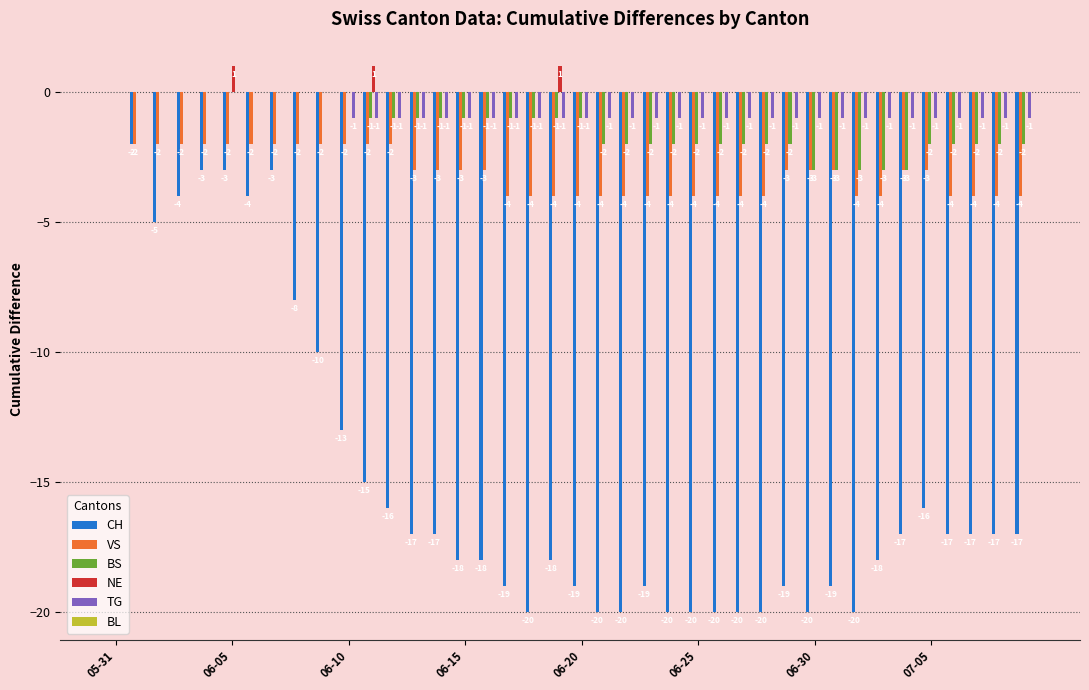

Which series has the largest total across all categories?

NE